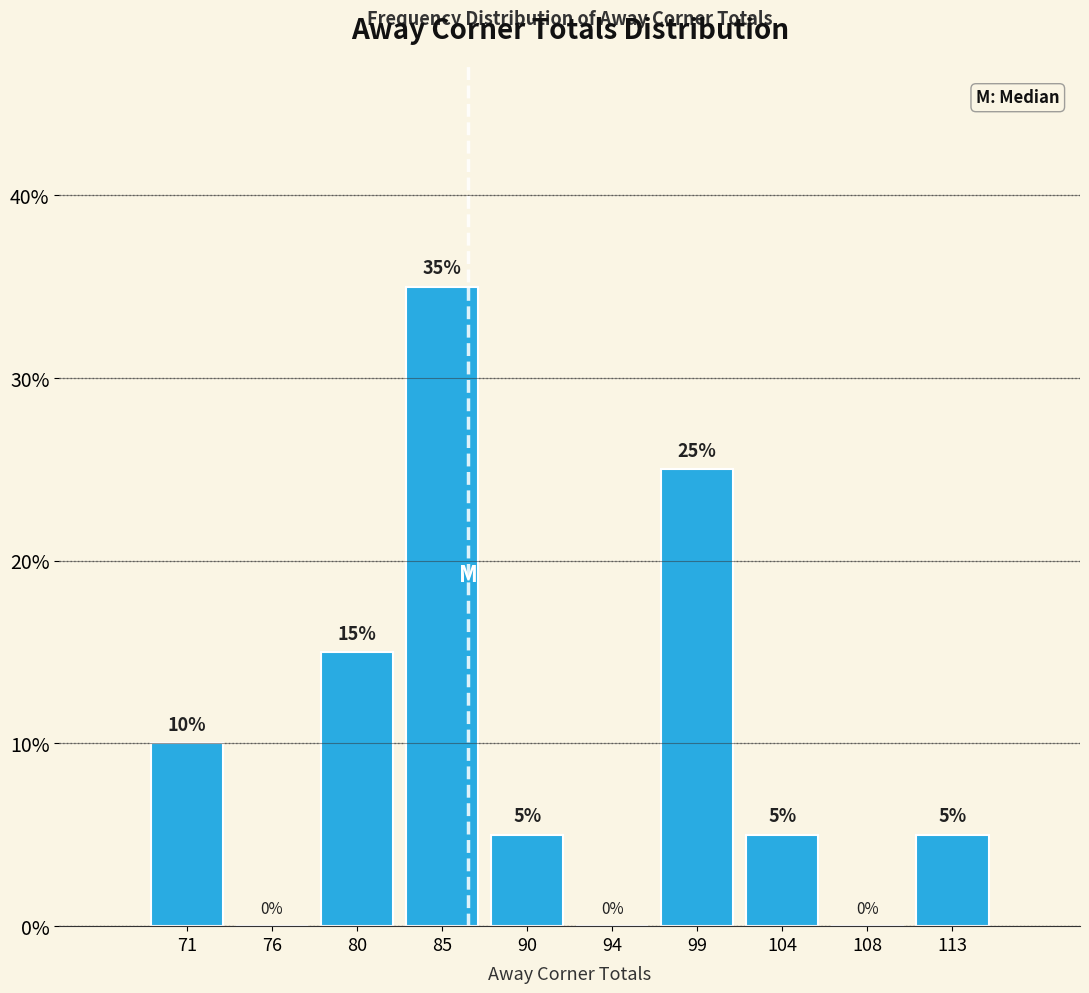

Reading left to right, list every bar in this chart as the range it spans on the x-axis followed by its height. The bar edges are not printed on the chart, so give them approximately, as read against the axis.

69.0 to 73.6: 10
73.6 to 78.2: 0
78.2 to 82.8: 15
82.8 to 87.4: 35
87.4 to 92.0: 5
92.0 to 96.6: 0
96.6 to 101.2: 25
101.2 to 105.8: 5
105.8 to 110.4: 0
110.4 to 115.0: 5